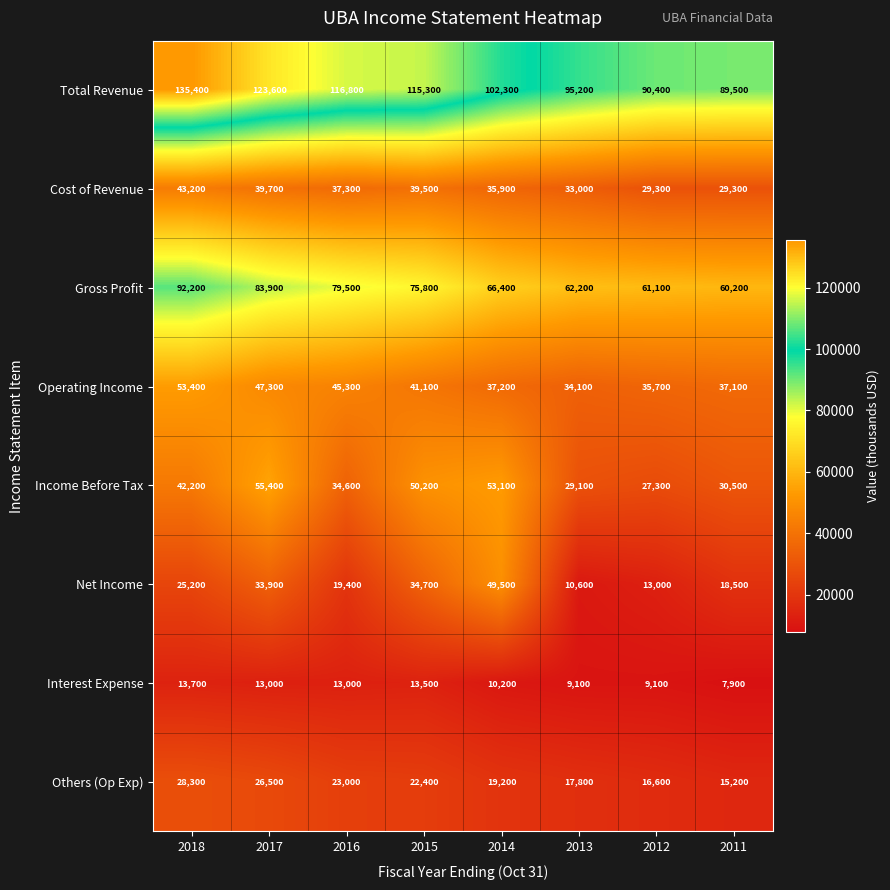

The value of Total Revenue at 2017 is 123600. True or false?

True